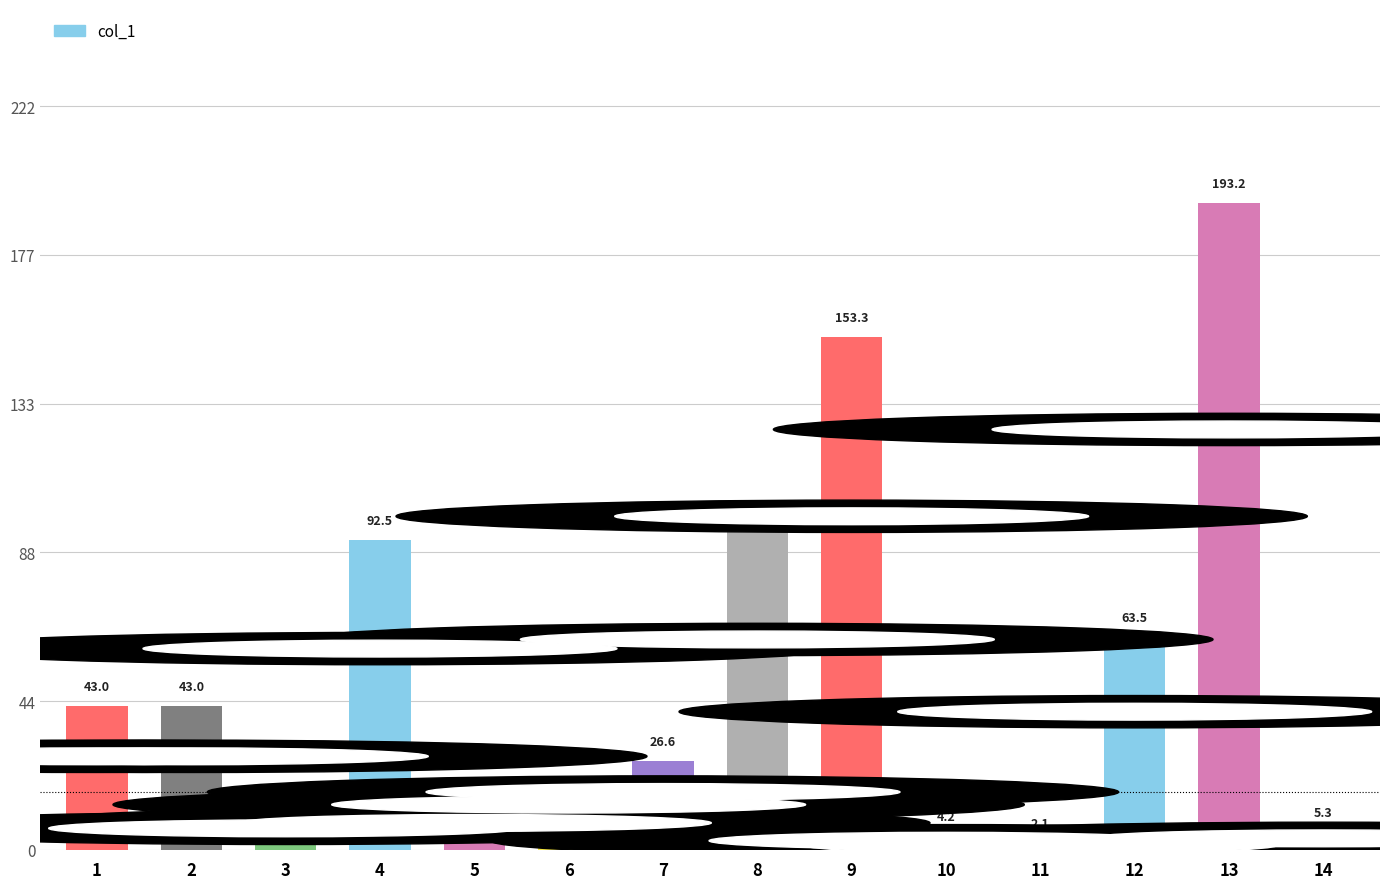

What is the smallest value displayed?

2.1